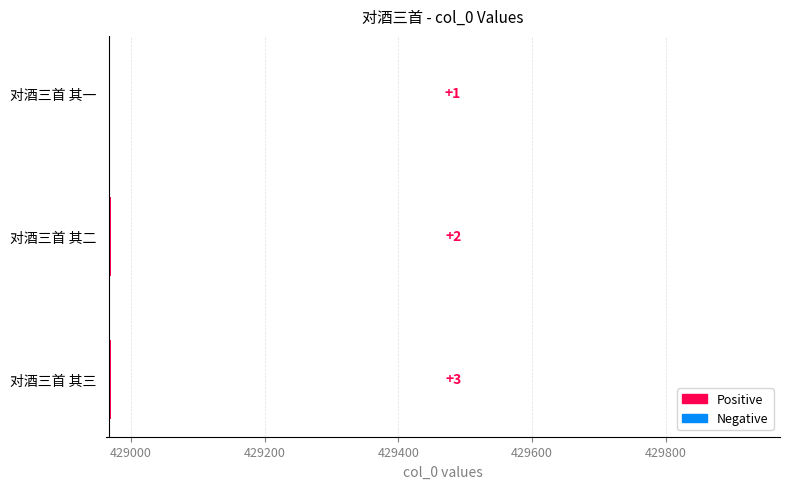

Read the value at 对酒三首 其二.

2